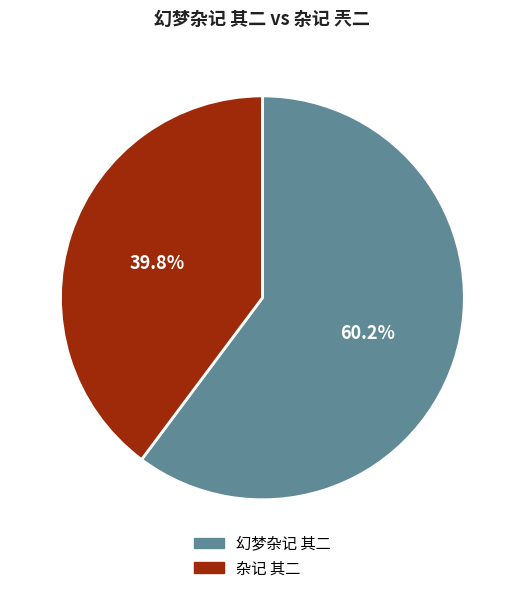

To the nearest percent, what is the difference between the 杂记 其二 and 幻梦杂记 其二 slice percentages?

20%